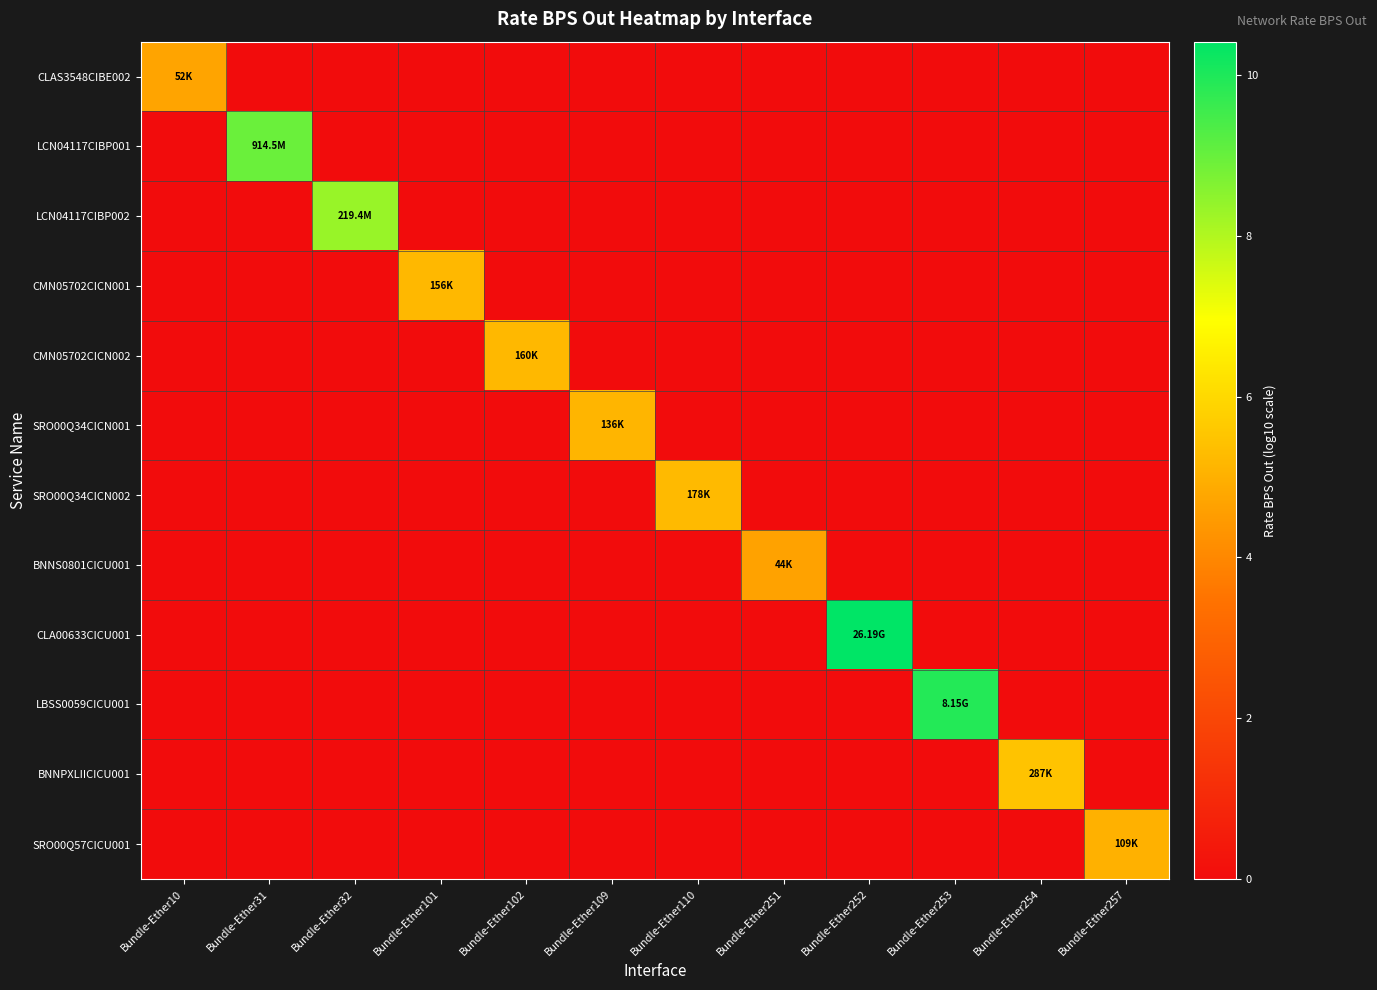

What is the spread (max minus min) of values at Bundle-Ether31?

9.0